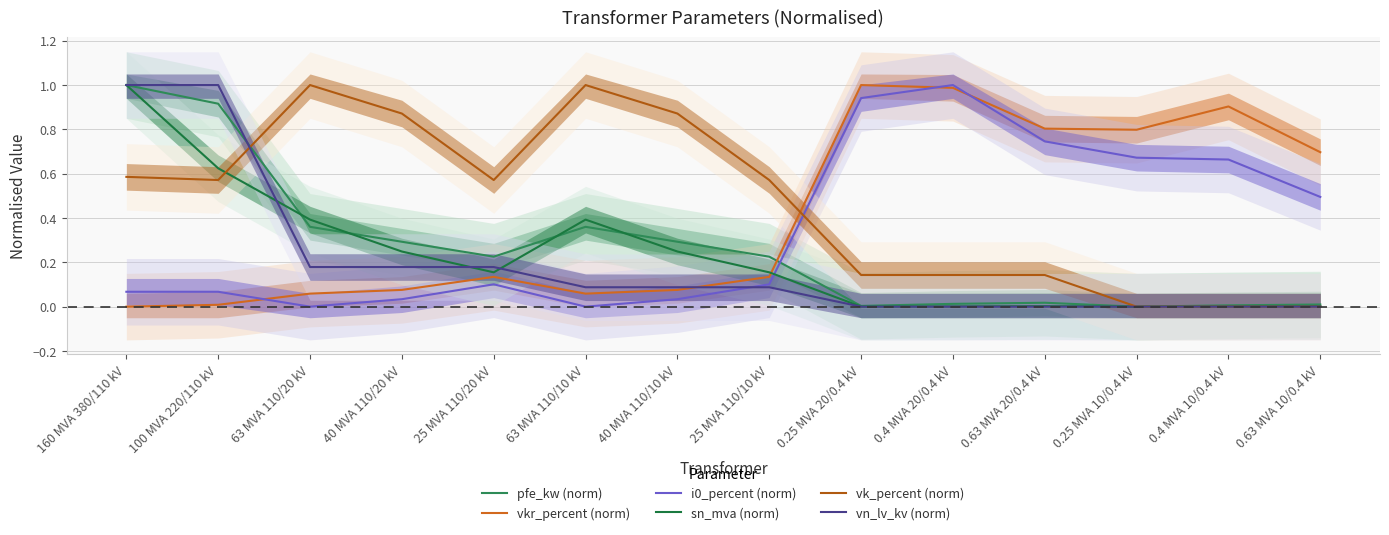

How many values in the i0_percent (norm) series exceed 0?

12